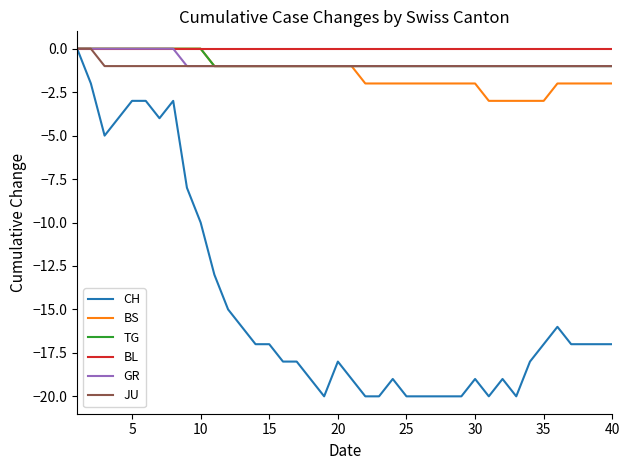

What is the smallest value displayed?

-20